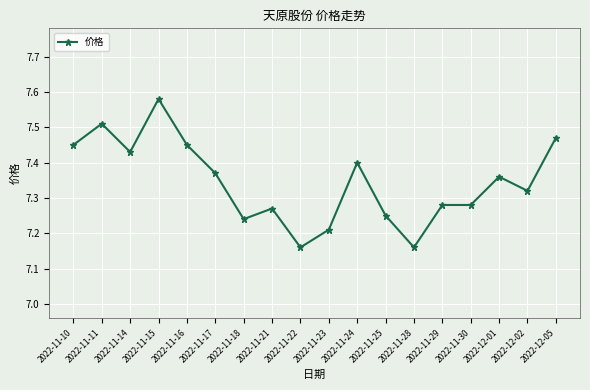

At which category does the chart reach its peak across all series?

2022-11-15